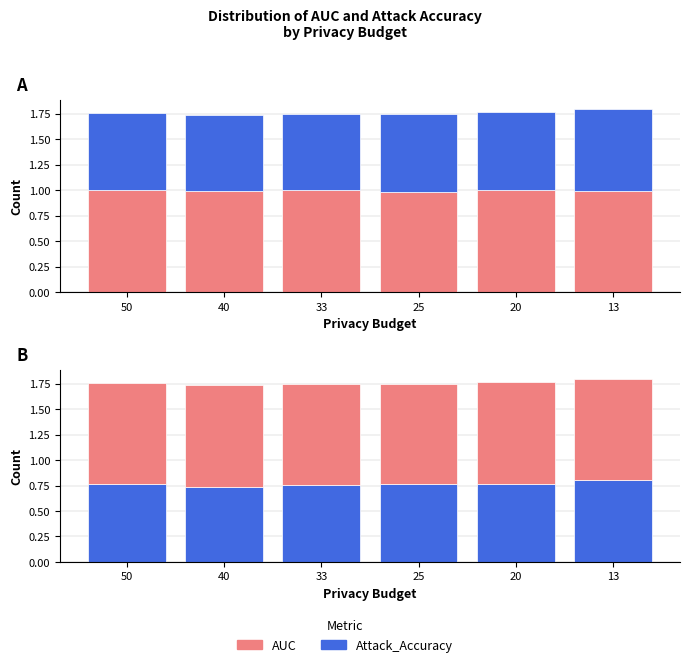

True or false: Attack_Accuracy has a value of 0.7 at 40.

True